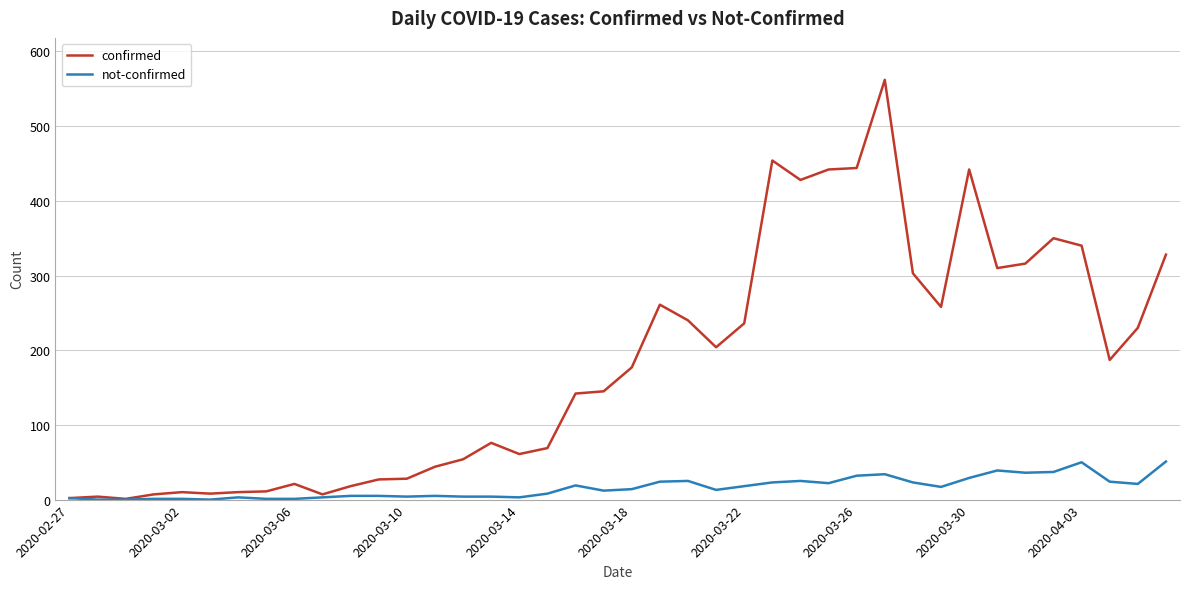

How many categories are shown in the chart?

40